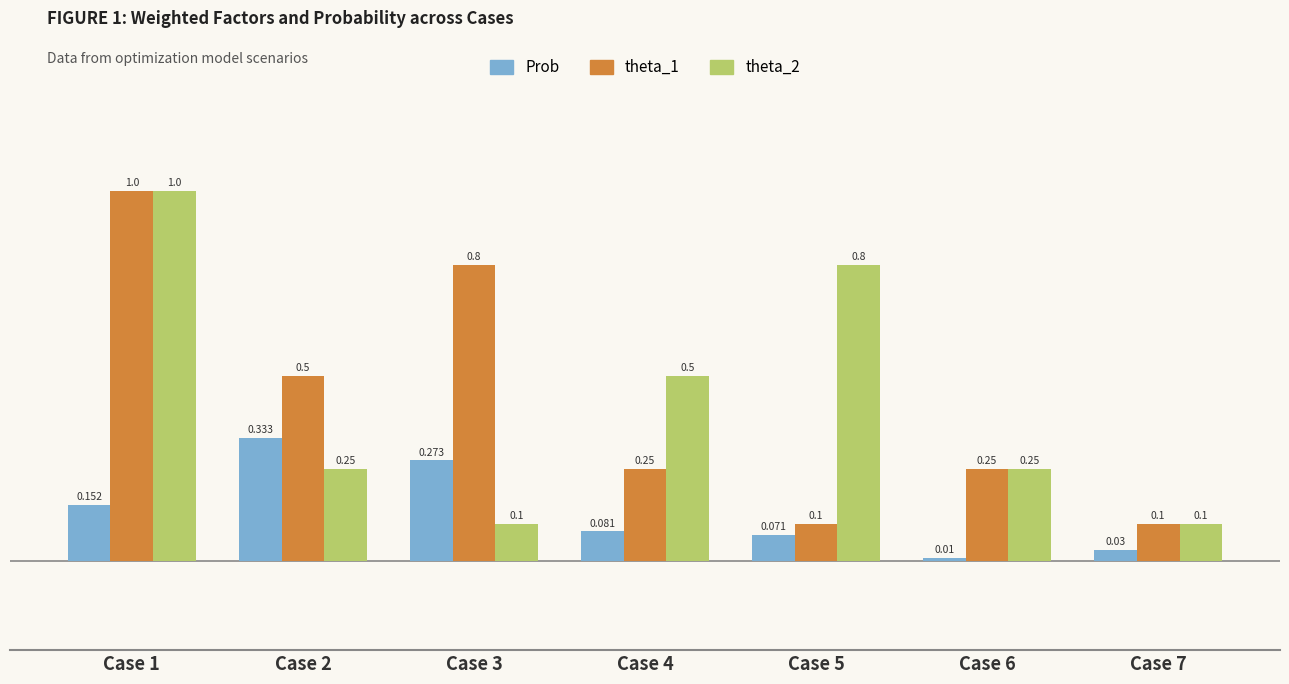

Is it true that theta_2 equals 0.1 at Case 3?

True